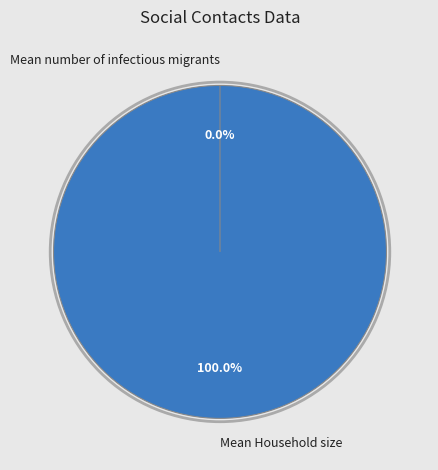

Which category has the biggest portion of the pie?

Mean Household size